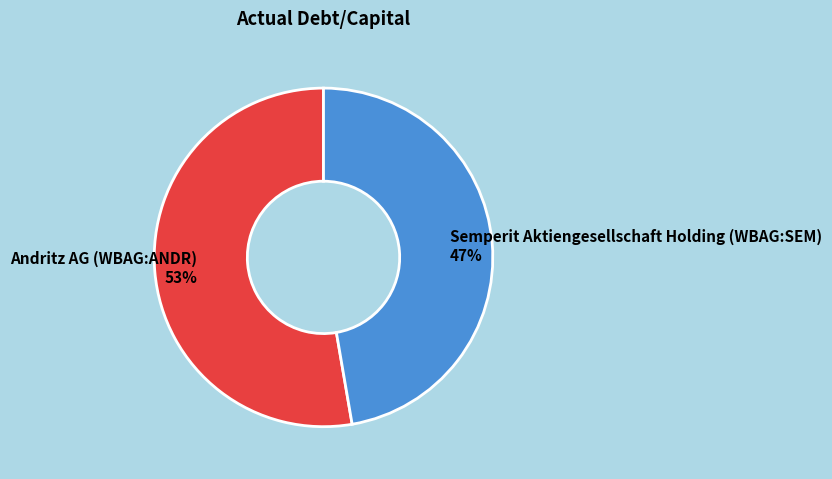

Combined, do Andritz AG (WBAG:ANDR) and Semperit Aktiengesellschaft Holding (WBAG:SEM) account for over 50%?

Yes